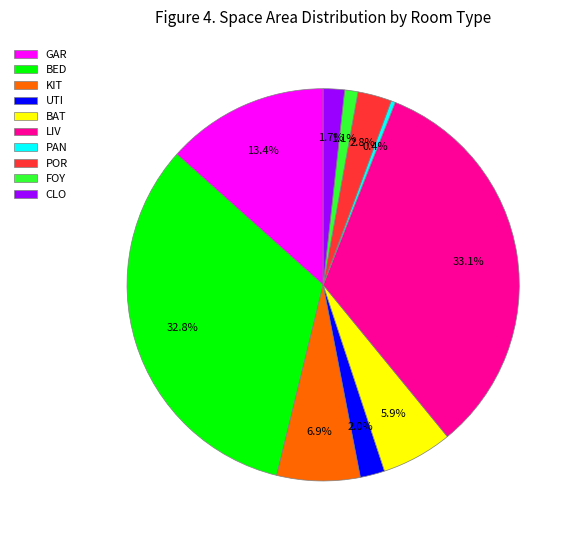

What is the smallest slice in the pie chart?

PAN